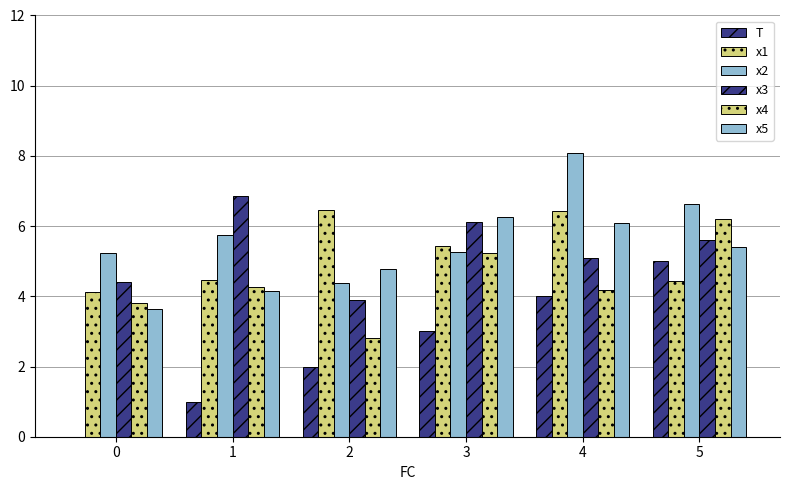

How many data points does each series have?

6